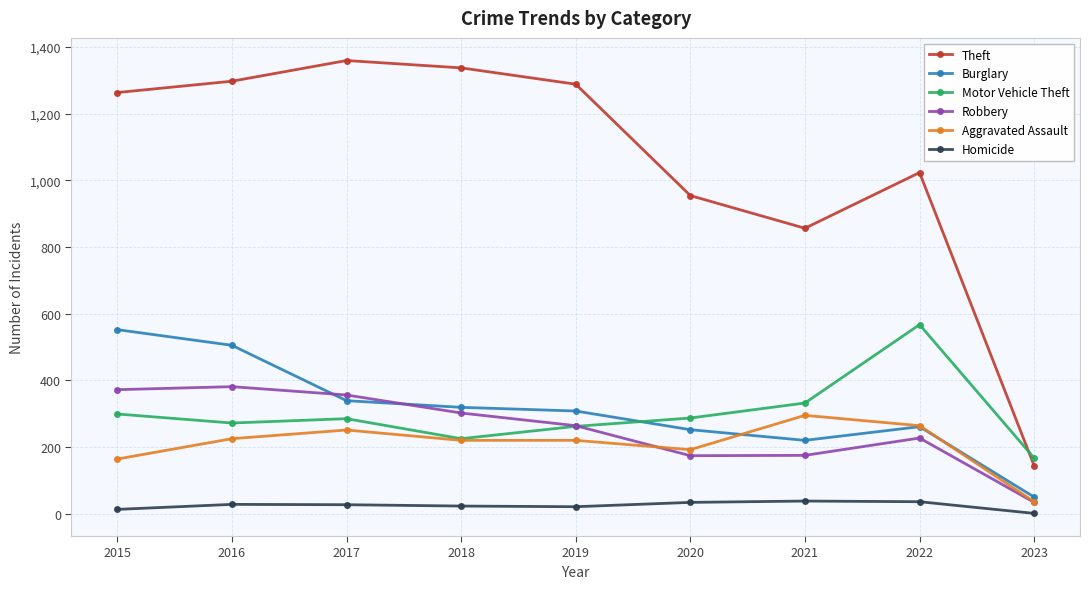

Count the number of categories in the chart.

9